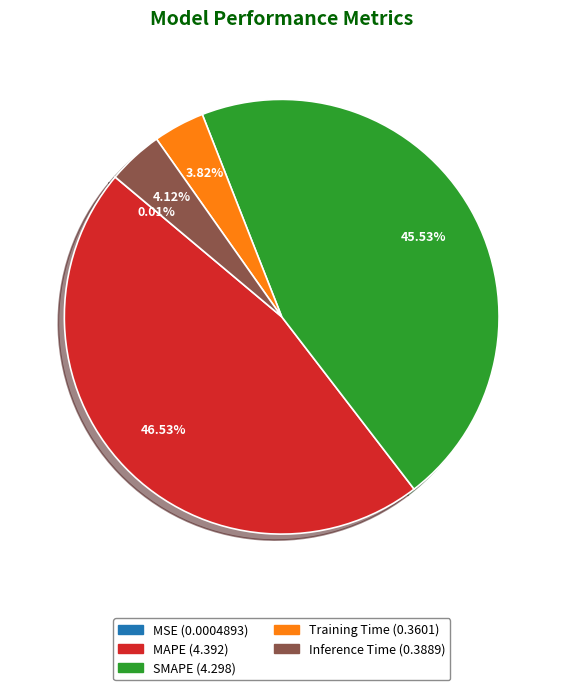

True or false: Inference Time accounts for 14% of the total.

False